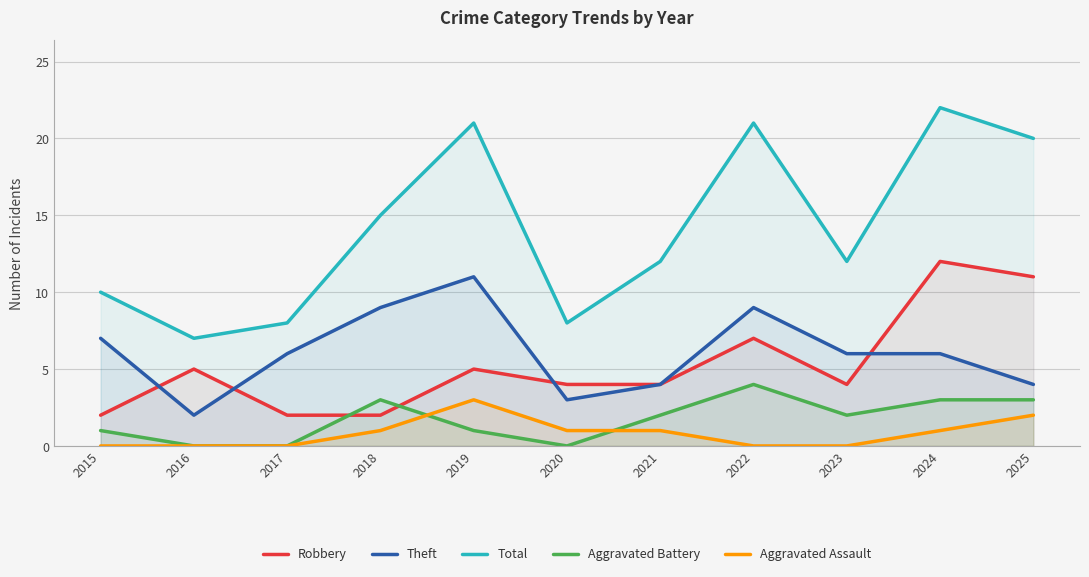

What is the difference between the maximum and second lowest values in the Robbery series?

10